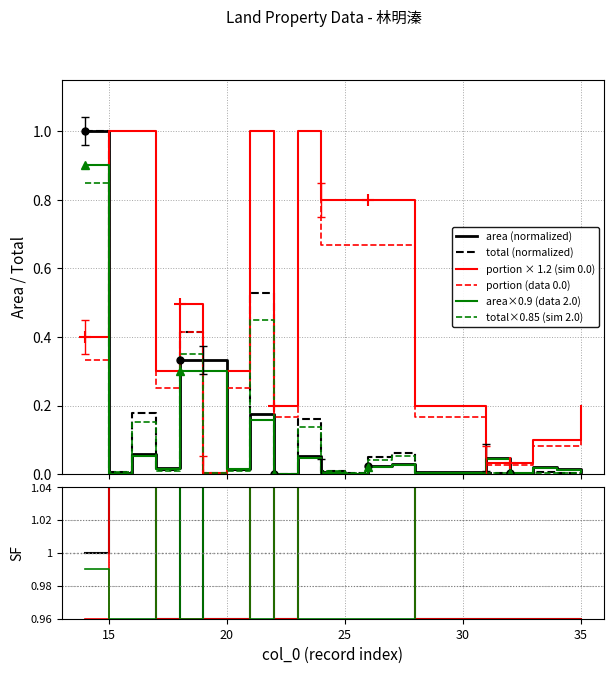

What is the difference between the highest and lowest values at 15?

1.0